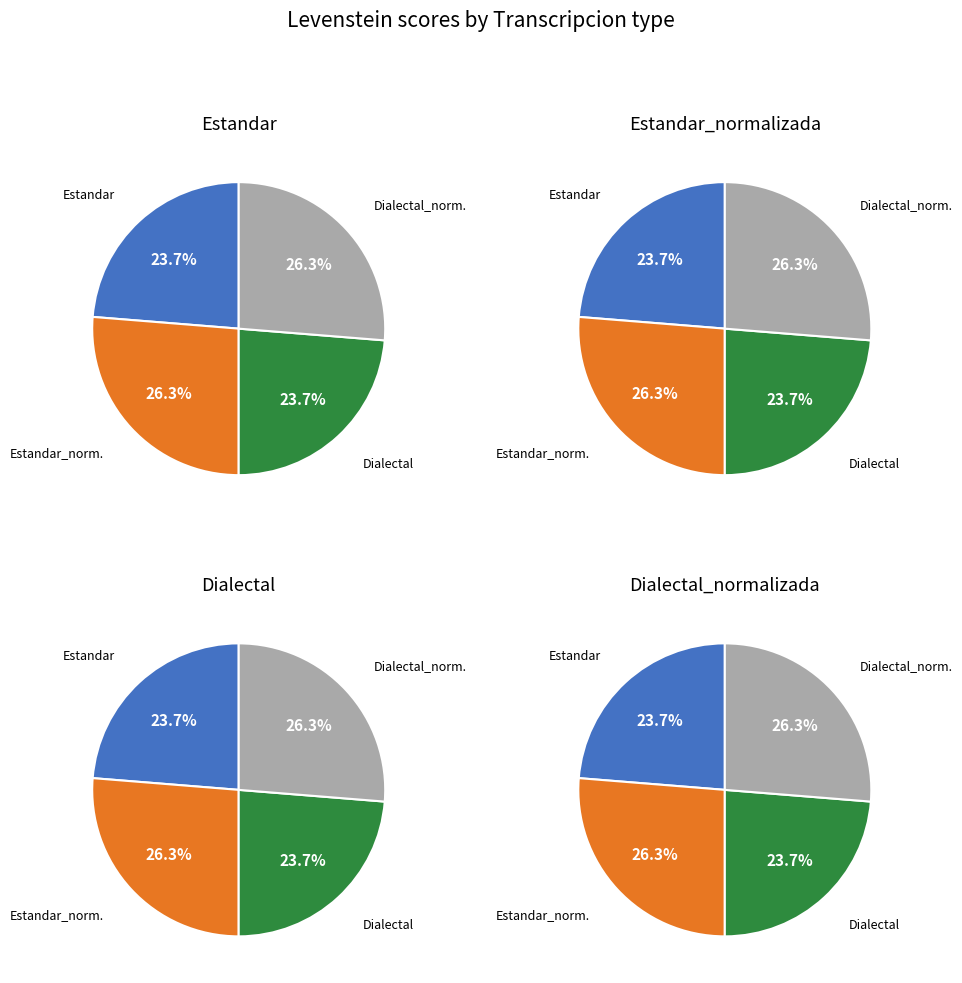

To the nearest percent, what portion does Dialectal represent?

24%